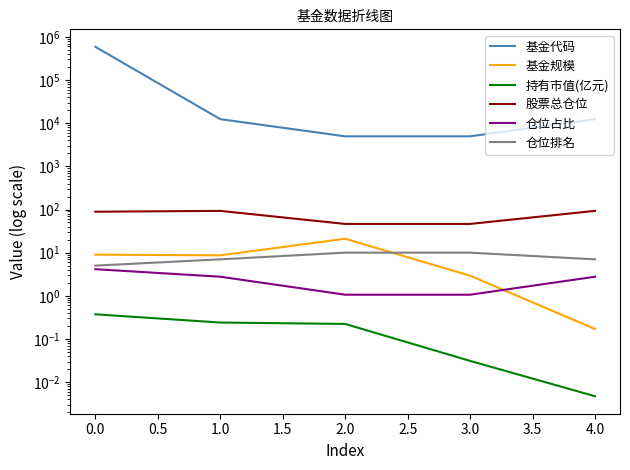

Reading left to right, extract all data points from this chart.

基金代码: 590008.0	12421.0	4965.0	4966.0	12422.0
基金规模: 9.0	8.7	21.0	2.9	0.2
持有市值(亿元): 0.4	0.2	0.2	0.0	0.0
股票总仓位: 88.9	93.0	46.3	46.3	93.0
仓位占比: 4.1	2.8	1.1	1.1	2.8
仓位排名: 5.0	7.0	10.0	10.0	7.0